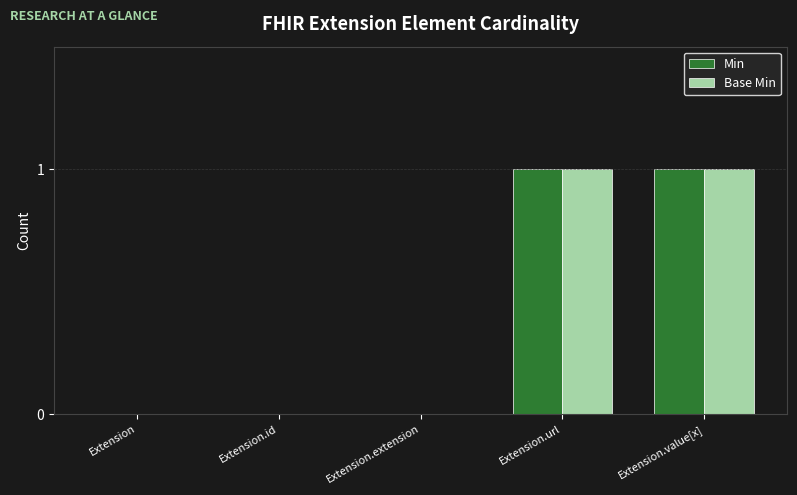

True or false: Min has a value of 0 at Extension.id.

True